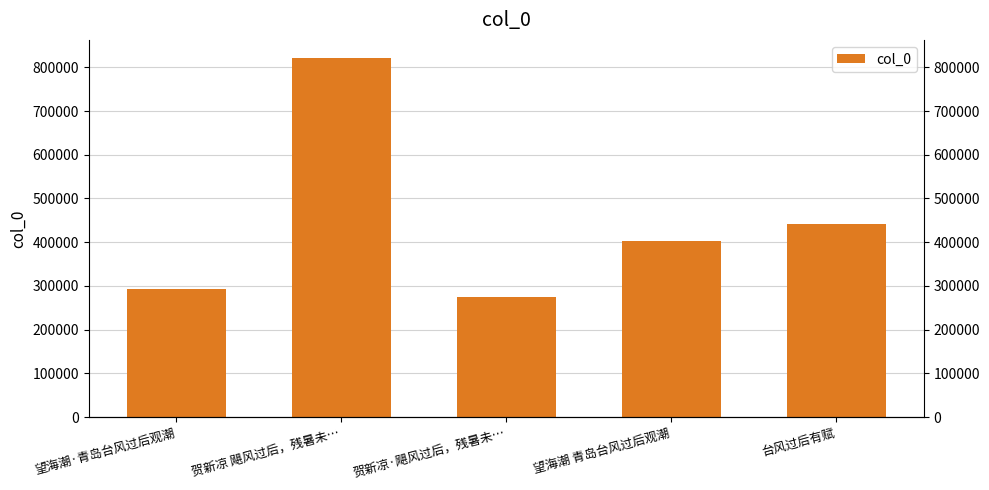

What is the sum of all values?

2235278